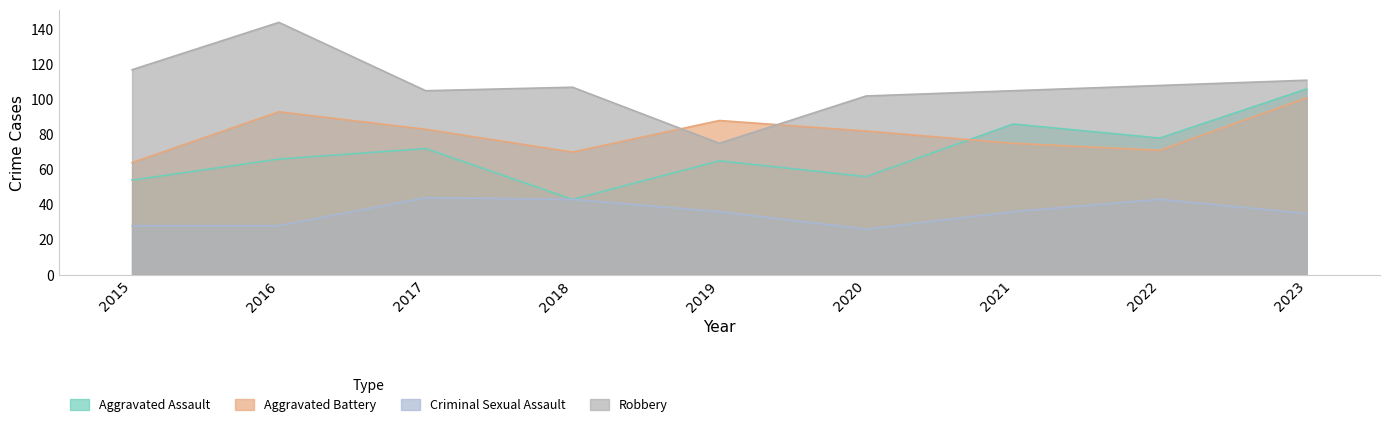

Reading right to left, transcribe all the data shown in this chart.

Aggravated Assault: 106	78	86	56	65	43	72	66	54
Aggravated Battery: 101	71	75	82	88	70	83	93	64
Criminal Sexual Assault: 35	43	36	26	36	43	44	28	28
Robbery: 111	108	105	102	75	107	105	144	117